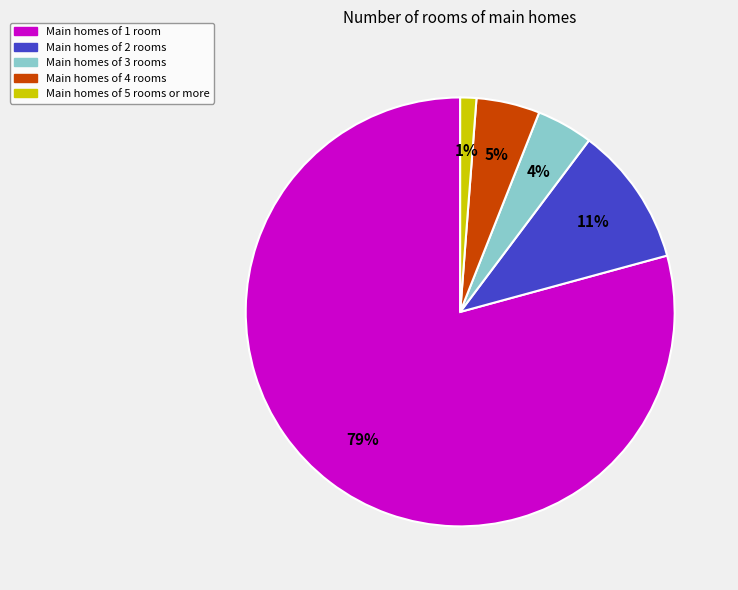

To the nearest percent, what is the difference between the largest and smallest slice percentages?

78%